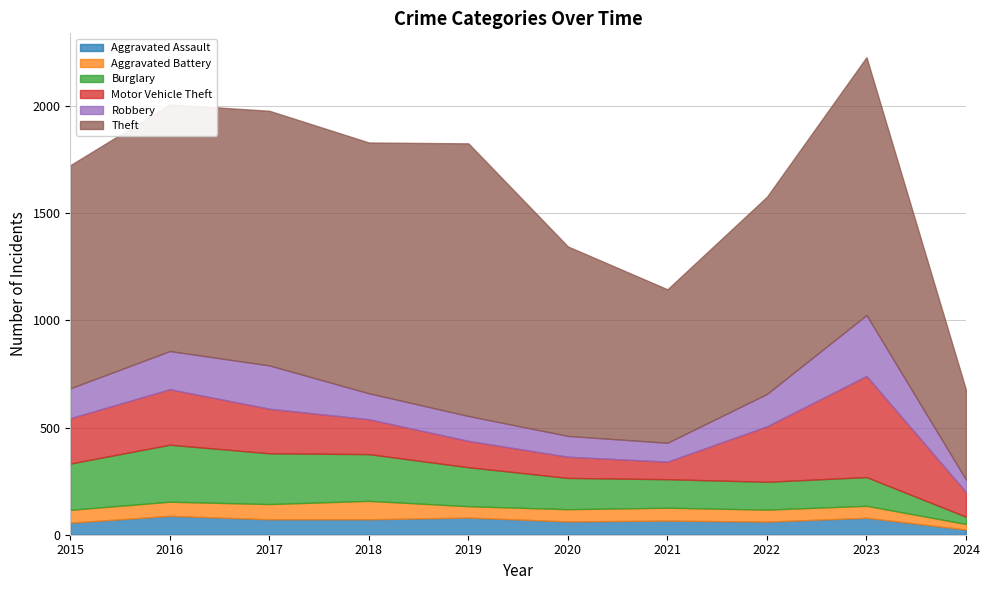

At which category does Theft reach its first local peak?

2017